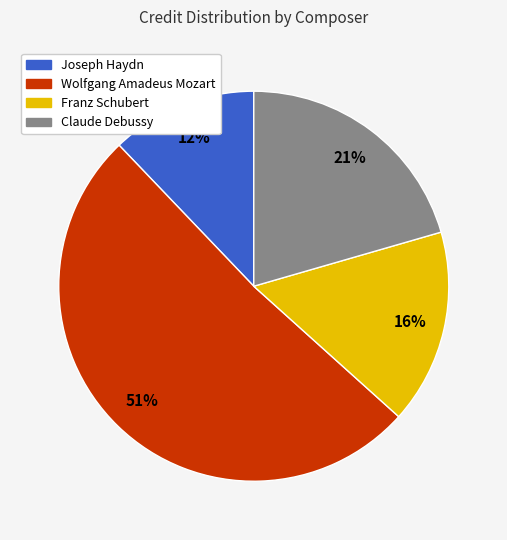

Does any single category account for the majority?

Yes